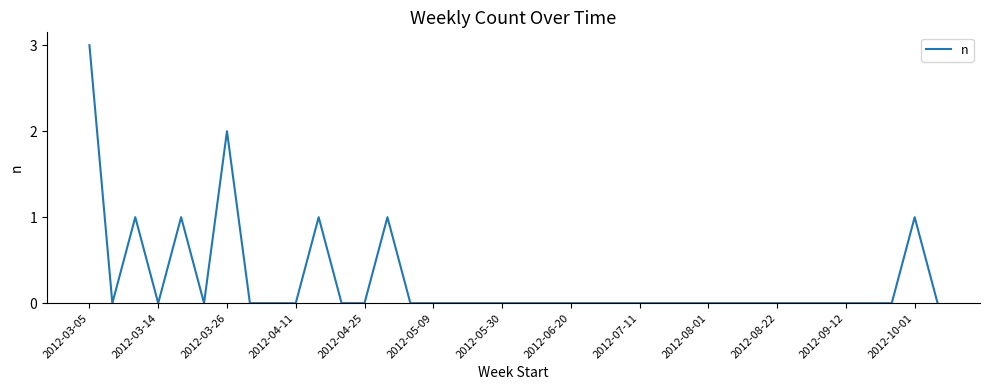

How many lines are shown in the chart?

1